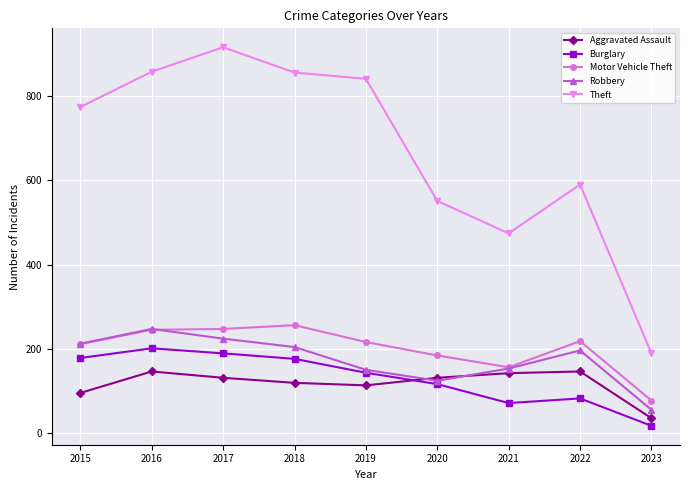

What is the value of the Burglary point at the 1st from the left?

178